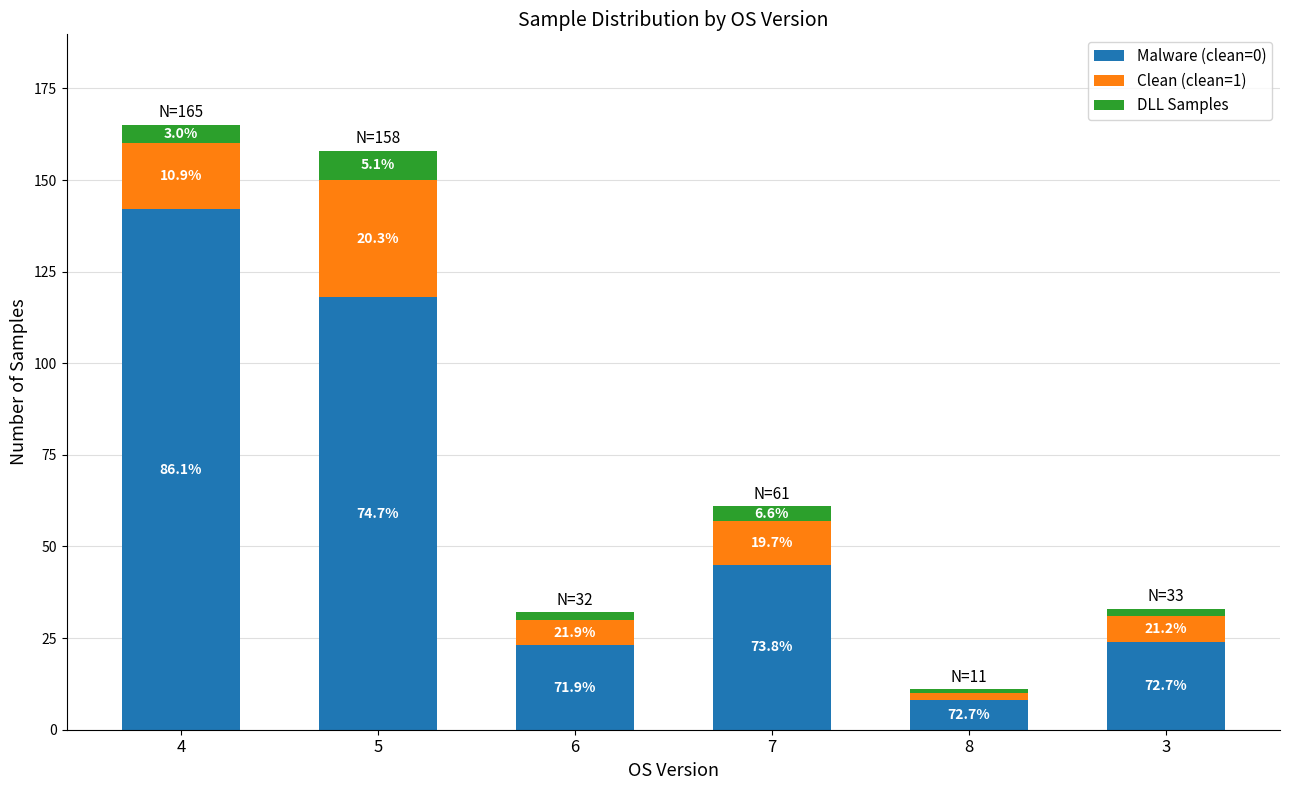

Which has a higher value, 5 or 6?

5